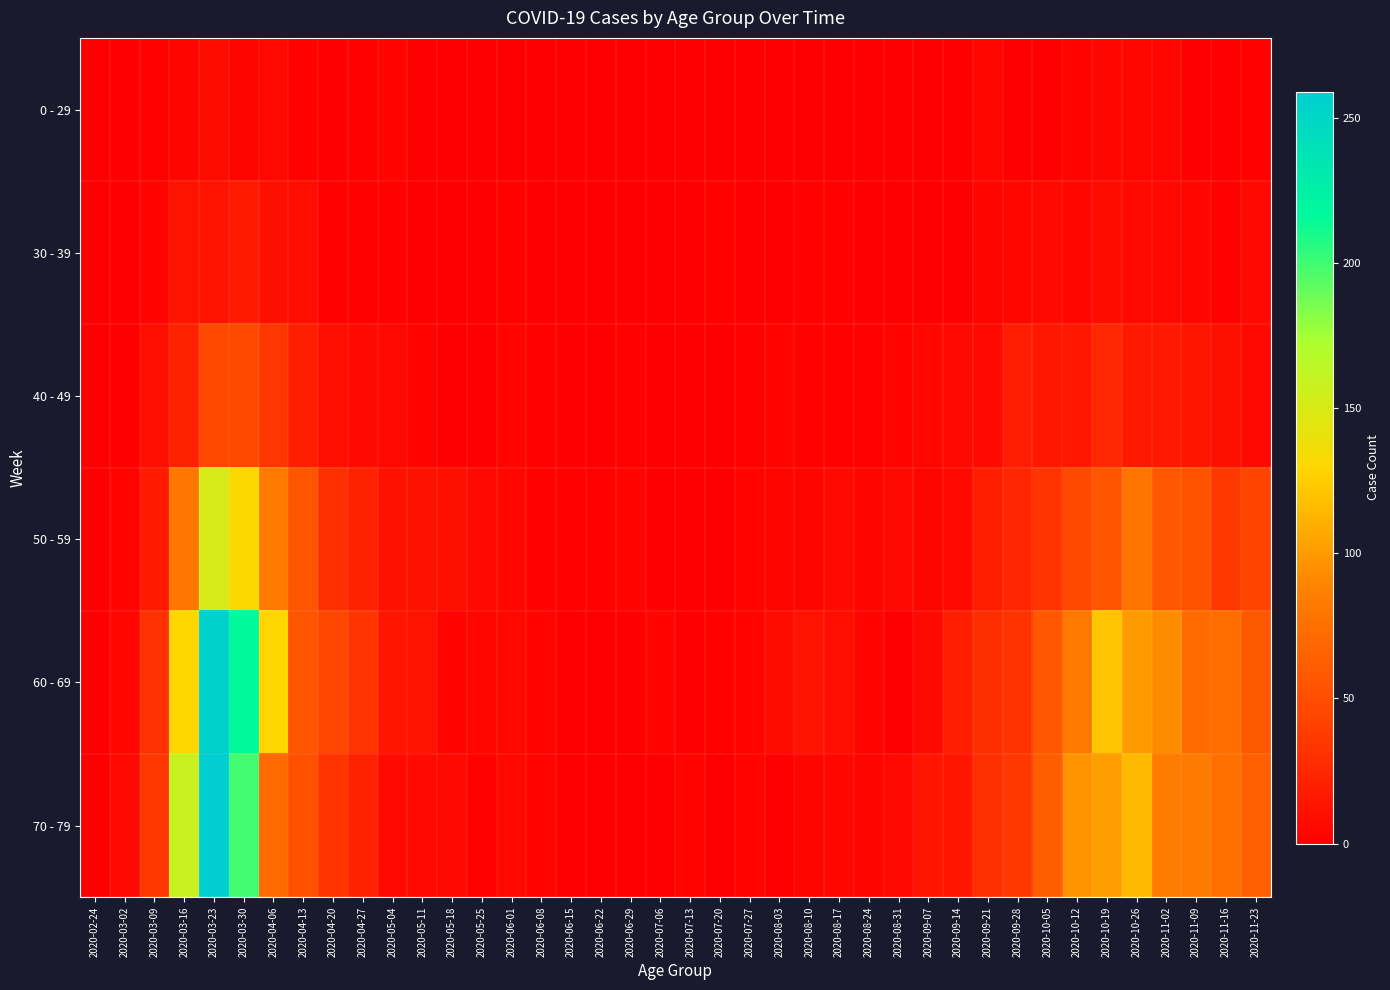

Reading left to right, list all the values displayed in this chart.

0 - 29: 2020-02-24=0	2020-03-02=0	2020-03-09=2	2020-03-16=4	2020-03-23=8	2020-03-30=4	2020-04-06=6	2020-04-13=2	2020-04-20=1	2020-04-27=2	2020-05-04=3	2020-05-11=1	2020-05-18=0	2020-05-25=0	2020-06-01=0	2020-06-08=0	2020-06-15=0	2020-06-22=1	2020-06-29=0	2020-07-06=0	2020-07-13=0	2020-07-20=1	2020-07-27=0	2020-08-03=1	2020-08-10=1	2020-08-17=0	2020-08-24=0	2020-08-31=0	2020-09-07=0	2020-09-14=1	2020-09-21=5	2020-09-28=0	2020-10-05=1	2020-10-12=3	2020-10-19=5	2020-10-26=5	2020-11-02=5	2020-11-09=1	2020-11-16=0	2020-11-23=2
30 - 39: 2020-02-24=0	2020-03-02=1	2020-03-09=3	2020-03-16=12	2020-03-23=12	2020-03-30=17	2020-04-06=10	2020-04-13=9	2020-04-20=2	2020-04-27=2	2020-05-04=2	2020-05-11=0	2020-05-18=1	2020-05-25=0	2020-06-01=2	2020-06-08=0	2020-06-15=0	2020-06-22=0	2020-06-29=0	2020-07-06=1	2020-07-13=0	2020-07-20=2	2020-07-27=0	2020-08-03=0	2020-08-10=2	2020-08-17=2	2020-08-24=0	2020-08-31=0	2020-09-07=1	2020-09-14=1	2020-09-21=4	2020-09-28=5	2020-10-05=7	2020-10-12=5	2020-10-19=8	2020-10-26=6	2020-11-02=6	2020-11-09=5	2020-11-16=2	2020-11-23=7
40 - 49: 2020-02-24=1	2020-03-02=1	2020-03-09=9	2020-03-16=21	2020-03-23=46	2020-03-30=47	2020-04-06=34	2020-04-13=20	2020-04-20=9	2020-04-27=7	2020-05-04=6	2020-05-11=3	2020-05-18=0	2020-05-25=1	2020-06-01=3	2020-06-08=2	2020-06-15=1	2020-06-22=1	2020-06-29=2	2020-07-06=1	2020-07-13=0	2020-07-20=1	2020-07-27=2	2020-08-03=3	2020-08-10=2	2020-08-17=2	2020-08-24=2	2020-08-31=3	2020-09-07=5	2020-09-14=7	2020-09-21=7	2020-09-28=18	2020-10-05=15	2020-10-12=15	2020-10-19=25	2020-10-26=16	2020-11-02=16	2020-11-09=14	2020-11-16=10	2020-11-23=7
50 - 59: 2020-02-24=1	2020-03-02=3	2020-03-09=17	2020-03-16=81	2020-03-23=151	2020-03-30=131	2020-04-06=83	2020-04-13=55	2020-04-20=30	2020-04-27=21	2020-05-04=11	2020-05-11=11	2020-05-18=10	2020-05-25=7	2020-06-01=5	2020-06-08=2	2020-06-15=2	2020-06-22=2	2020-06-29=3	2020-07-06=1	2020-07-13=0	2020-07-20=1	2020-07-27=3	2020-08-03=4	2020-08-10=4	2020-08-17=7	2020-08-24=4	2020-08-31=7	2020-09-07=4	2020-09-14=7	2020-09-21=19	2020-09-28=24	2020-10-05=33	2020-10-12=47	2020-10-19=55	2020-10-26=79	2020-11-02=58	2020-11-09=54	2020-11-16=35	2020-11-23=43
60 - 69: 2020-02-24=1	2020-03-02=5	2020-03-09=31	2020-03-16=130	2020-03-23=255	2020-03-30=216	2020-04-06=129	2020-04-13=56	2020-04-20=45	2020-04-27=33	2020-05-04=14	2020-05-11=12	2020-05-18=3	2020-05-25=5	2020-06-01=6	2020-06-08=3	2020-06-15=1	2020-06-22=0	2020-06-29=0	2020-07-06=3	2020-07-13=0	2020-07-20=2	2020-07-27=3	2020-08-03=8	2020-08-10=12	2020-08-17=9	2020-08-24=3	2020-08-31=1	2020-09-07=7	2020-09-14=20	2020-09-21=29	2020-09-28=32	2020-10-05=58	2020-10-12=82	2020-10-19=121	2020-10-26=100	2020-11-02=93	2020-11-09=72	2020-11-16=73	2020-11-23=59
70 - 79: 2020-02-24=1	2020-03-02=7	2020-03-09=35	2020-03-16=158	2020-03-23=259	2020-03-30=199	2020-04-06=71	2020-04-13=52	2020-04-20=33	2020-04-27=21	2020-05-04=7	2020-05-11=7	2020-05-18=7	2020-05-25=2	2020-06-01=6	2020-06-08=3	2020-06-15=1	2020-06-22=1	2020-06-29=0	2020-07-06=0	2020-07-13=3	2020-07-20=1	2020-07-27=3	2020-08-03=1	2020-08-10=4	2020-08-17=5	2020-08-24=4	2020-08-31=6	2020-09-07=14	2020-09-14=14	2020-09-21=30	2020-09-28=35	2020-10-05=62	2020-10-12=97	2020-10-19=102	2020-10-26=115	2020-11-02=84	2020-11-09=83	2020-11-16=75	2020-11-23=63